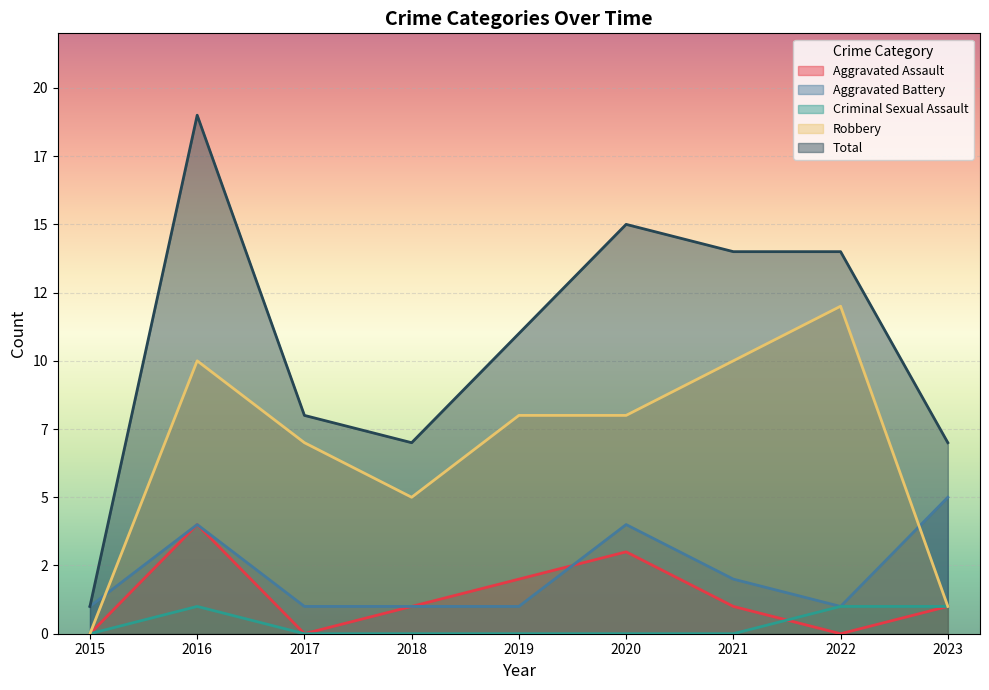

Which has a higher value, 2022 or 2015?

2022